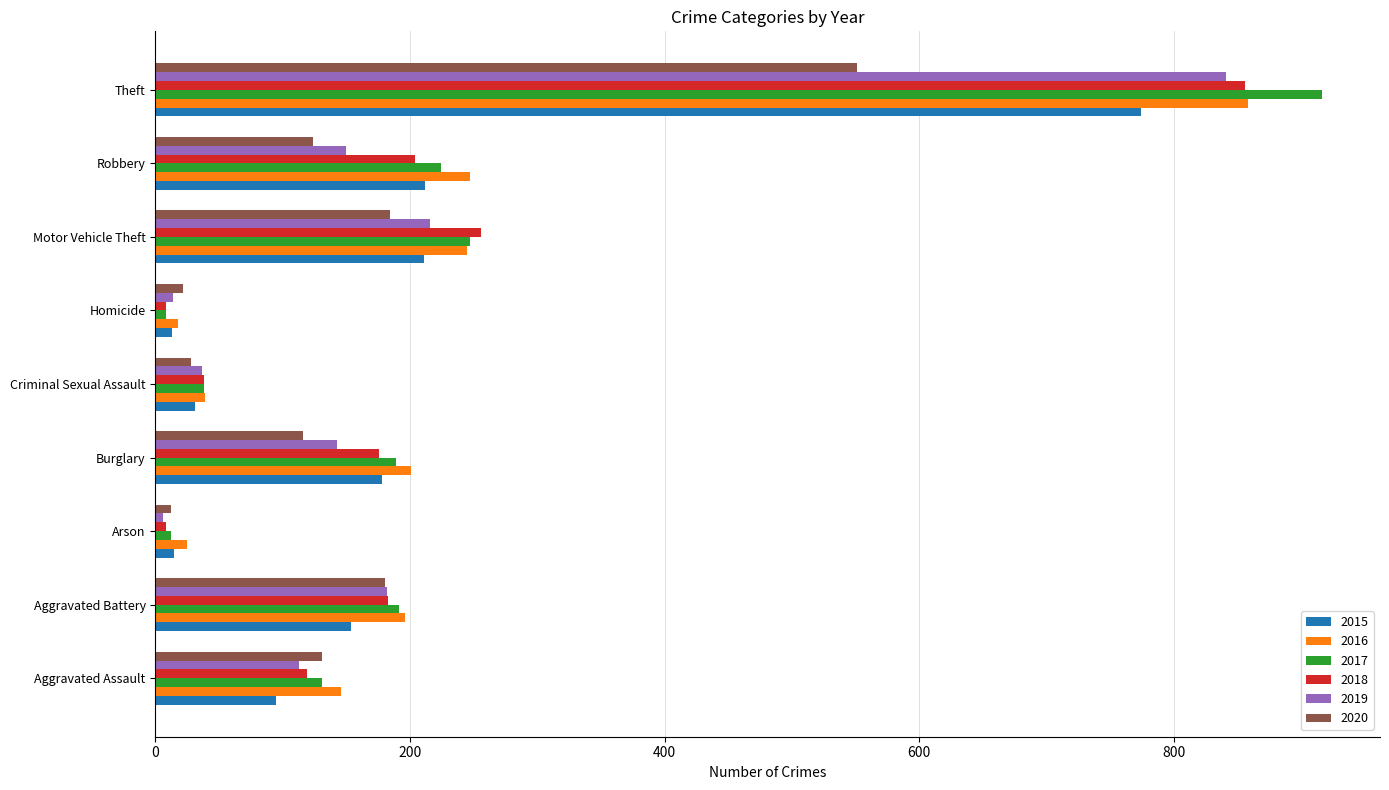

True or false: 2019 has a value of 1246 at Theft.

False